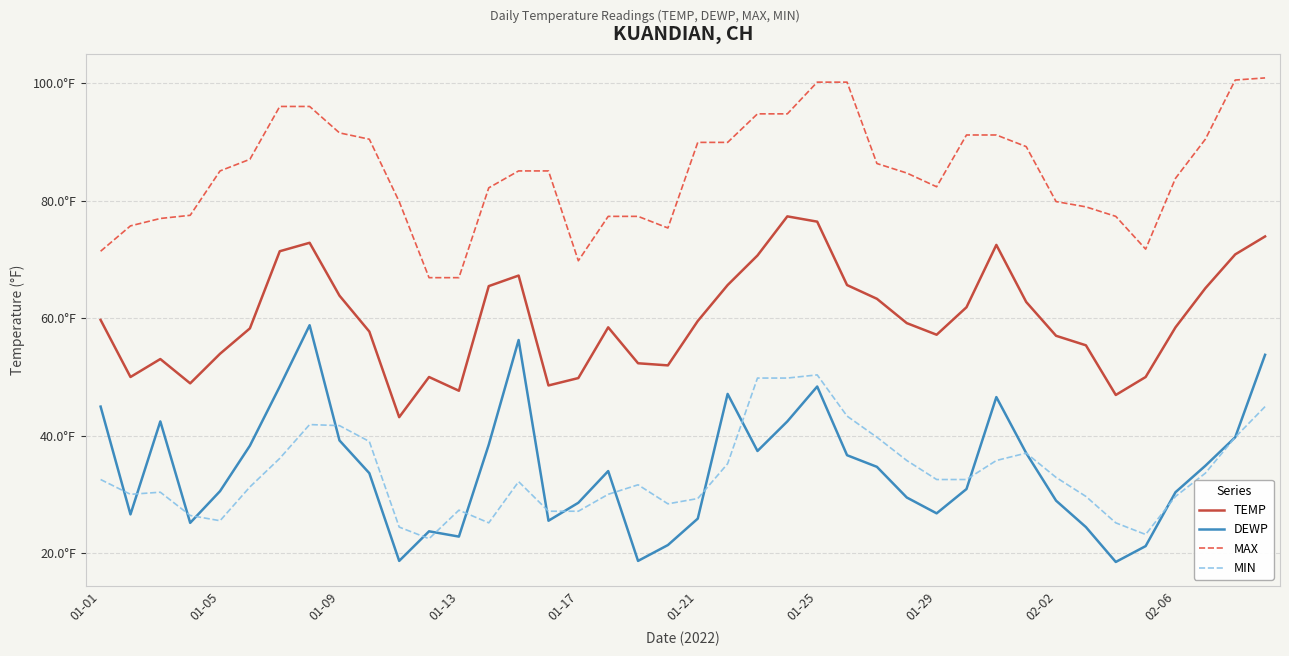

Is this an area chart (filled region under the line)?

No